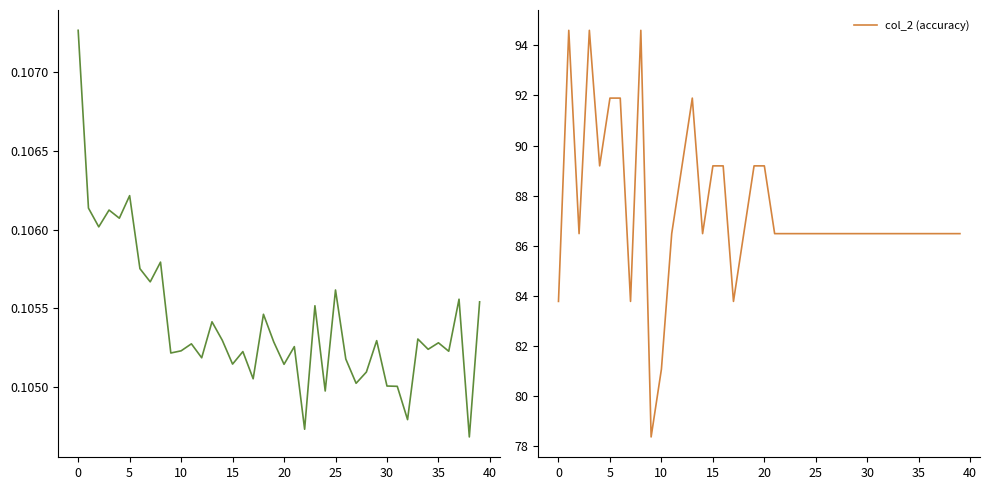

Which series has the largest total across all categories?

col_2 (accuracy)